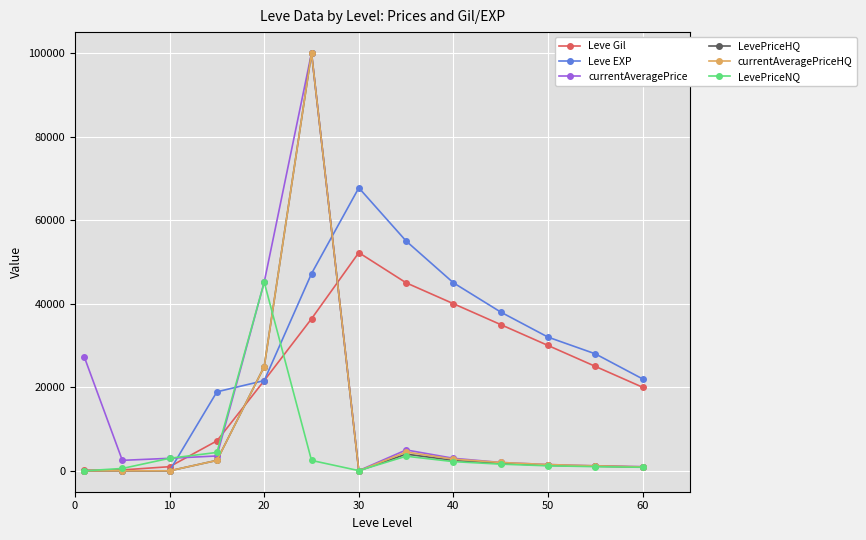

What is the maximum value shown in the chart?

99999